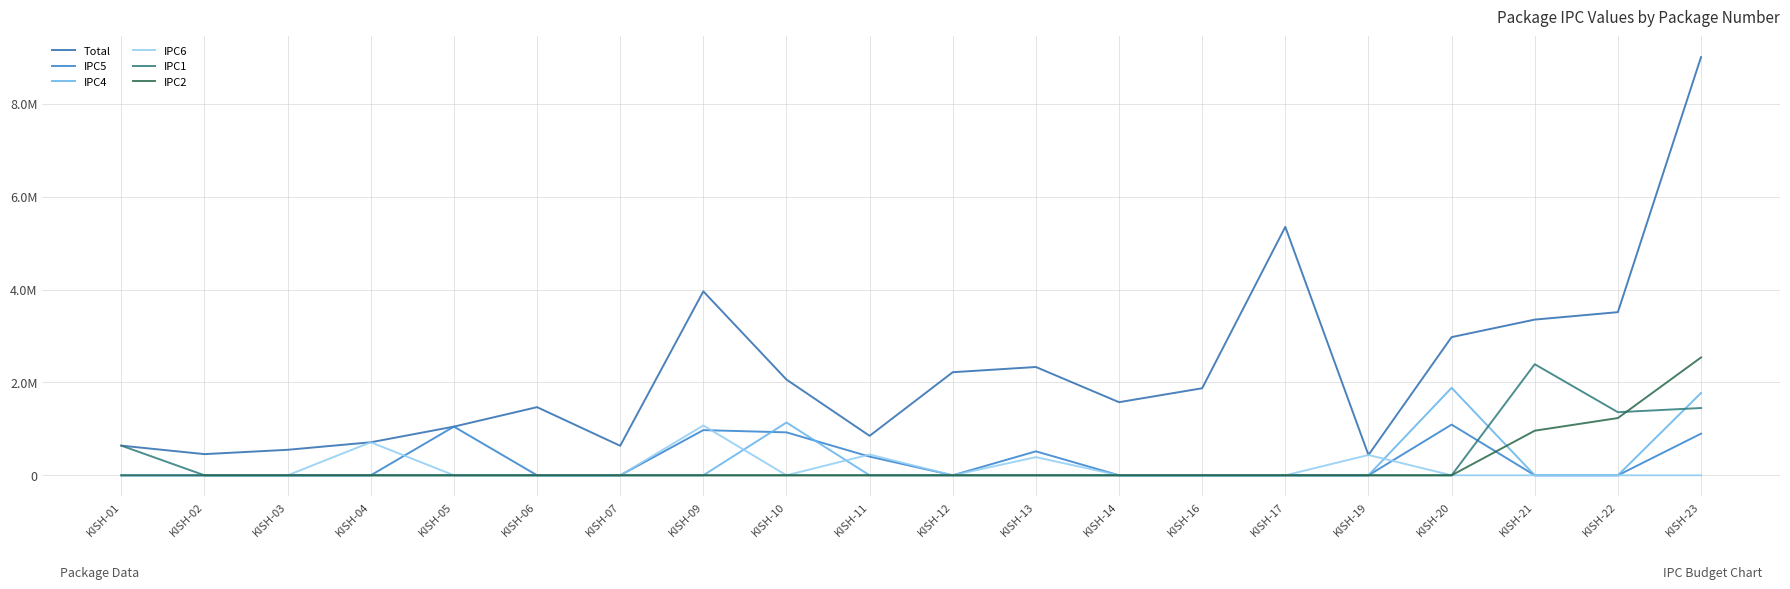

What is the sum of all IPC4 values?

4793064.0